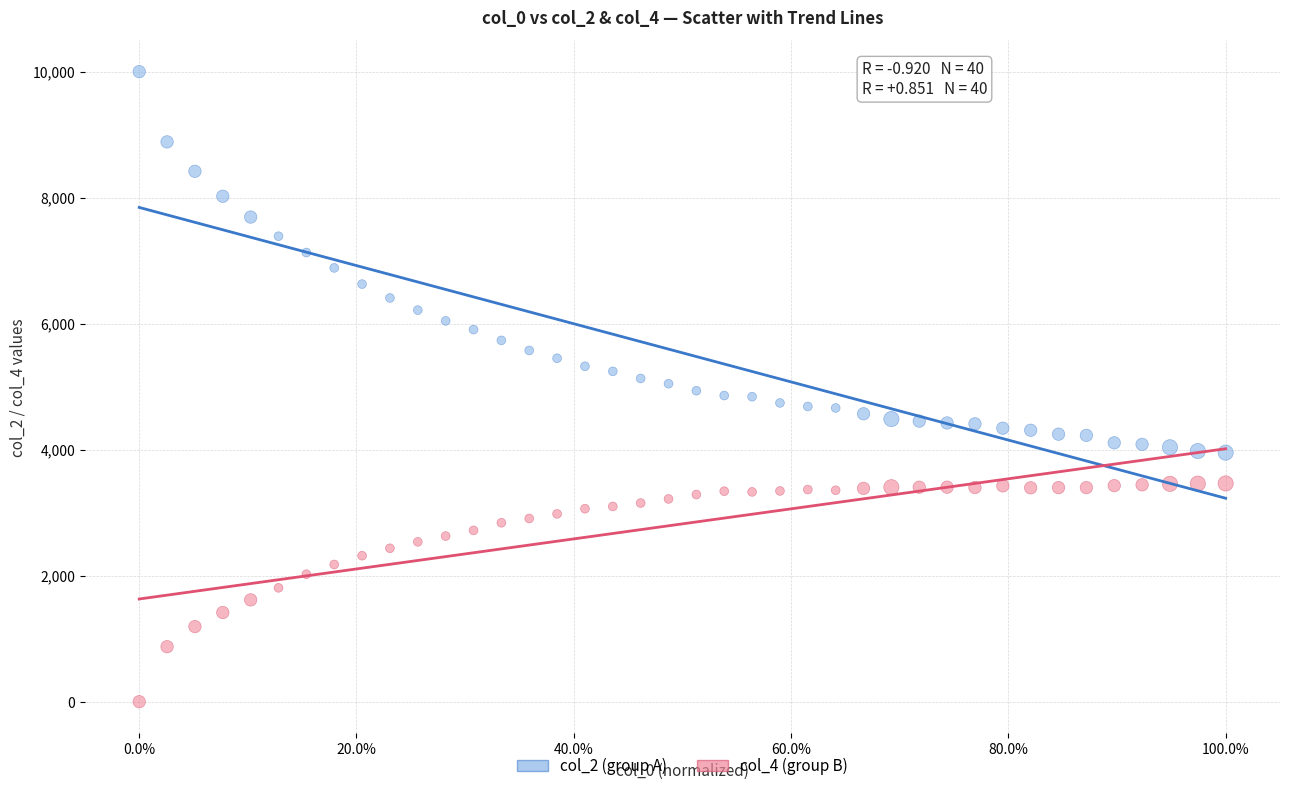

Which series contains the highest Y value?

col_2 (group A)